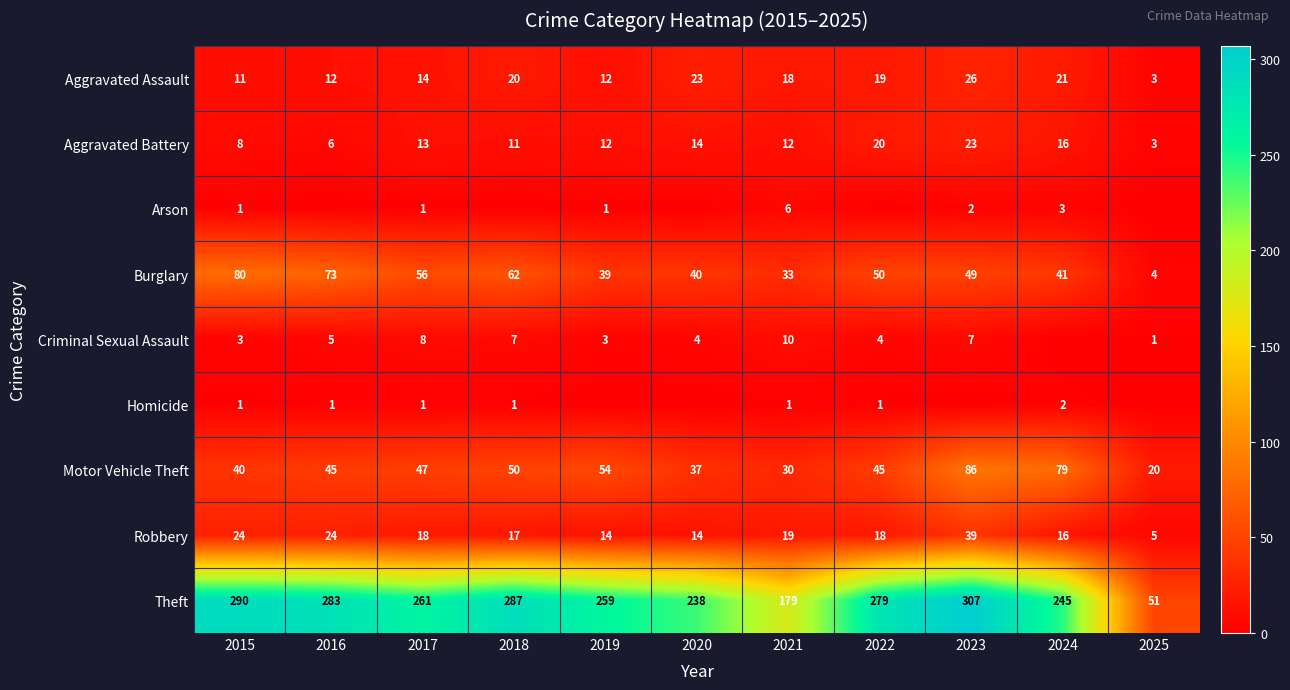

Where is Motor Vehicle Theft nearest to the value 53?

2019